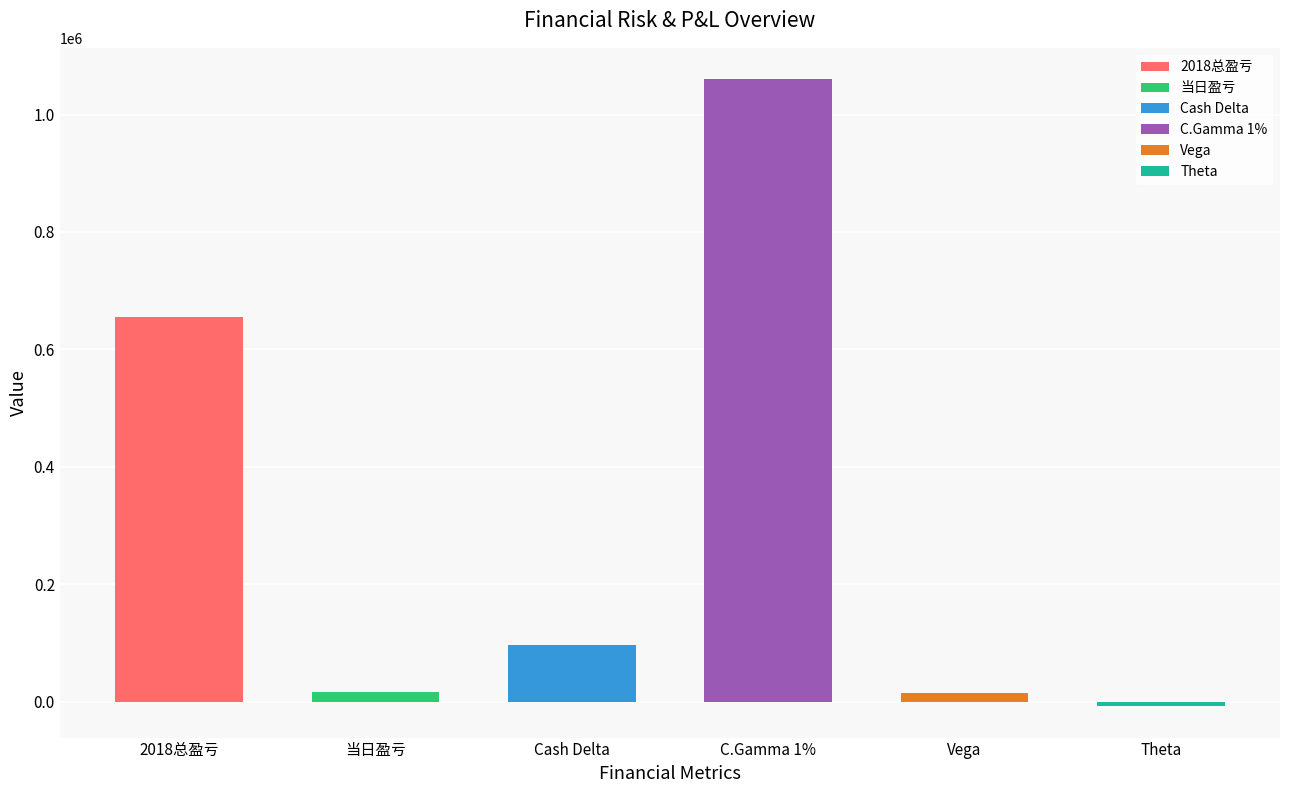

Which label corresponds to the smallest value in the chart?

Theta